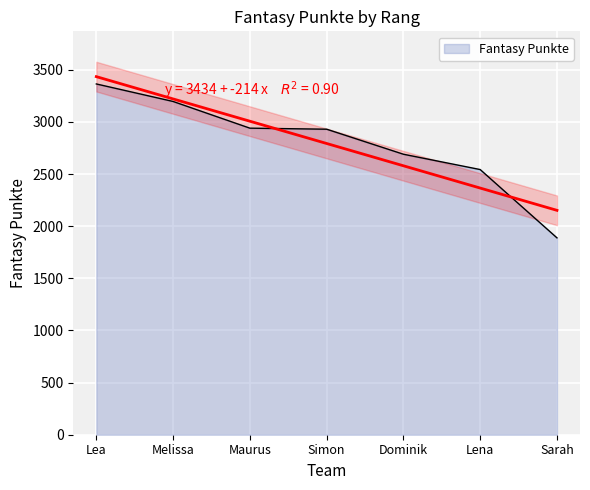

Does the chart display data point markers on the line(s)?

No